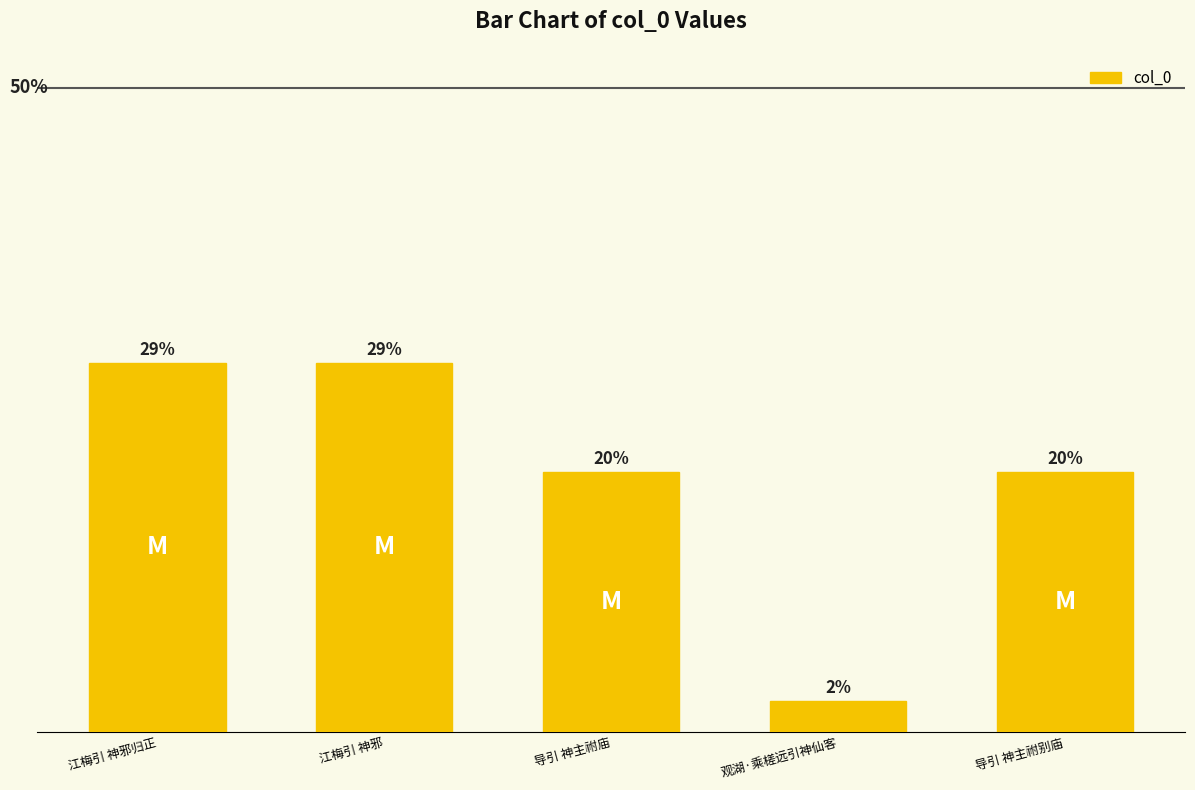

What is the difference between the values at 导引 神主祔别庙 and 导引 神主祔庙?

28